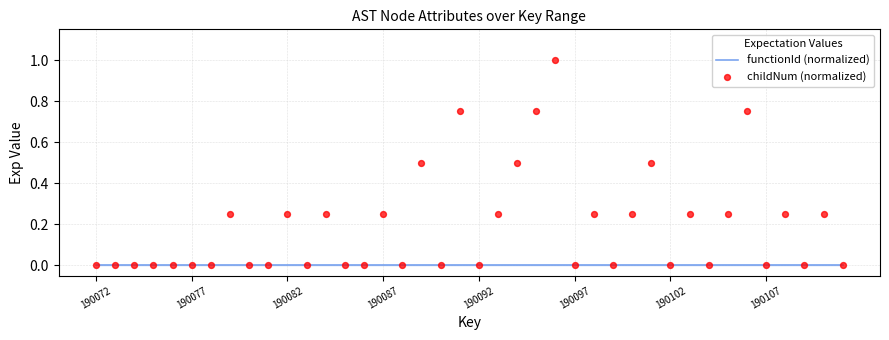

What are all the series names shown in the legend?

functionId (normalized), childNum (normalized)